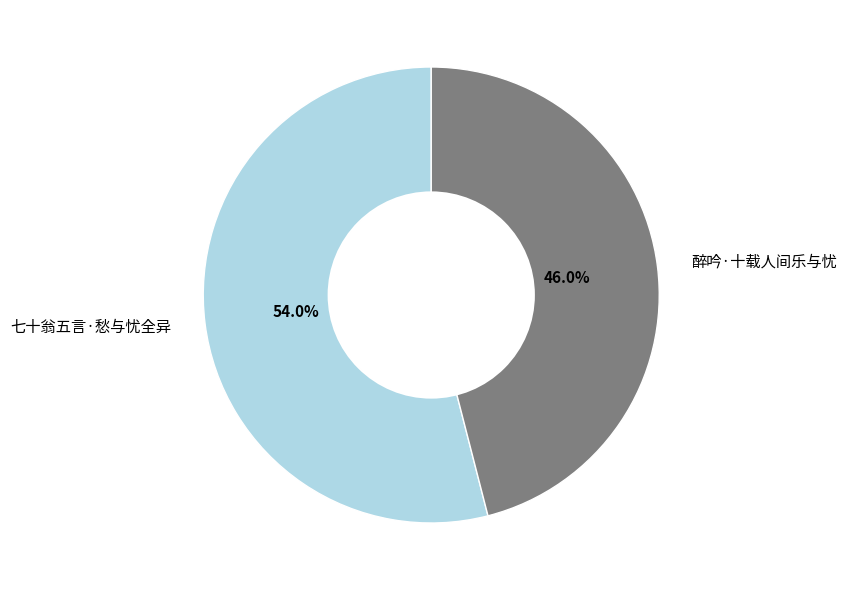

How many slices are in this pie chart?

2